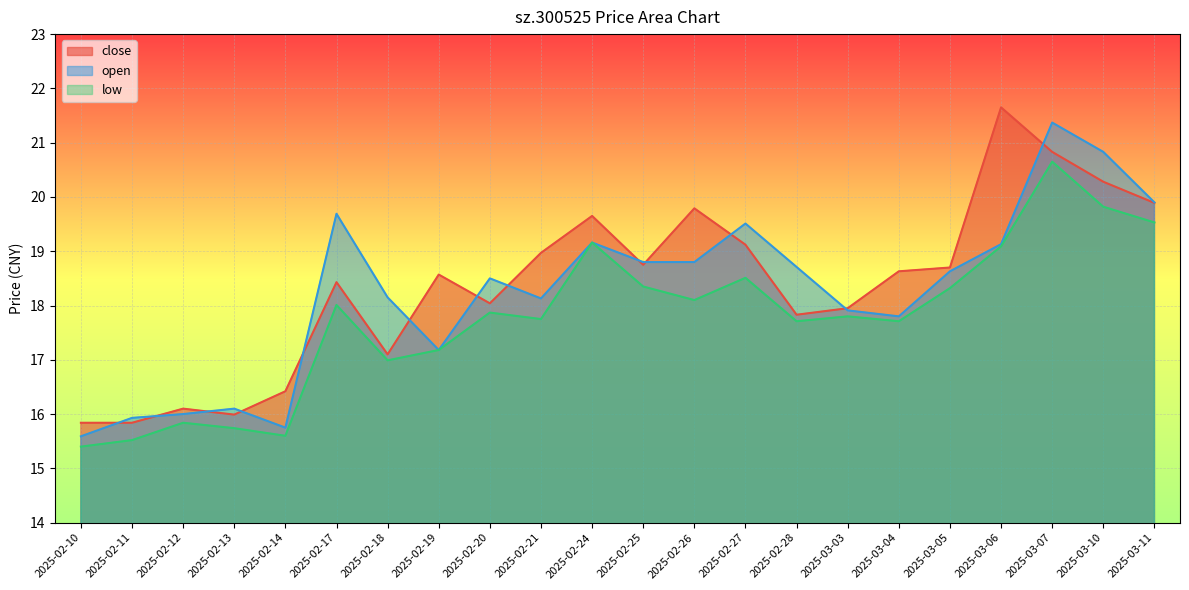

Is it true that open equals 15.8 at 2025-02-14?

True